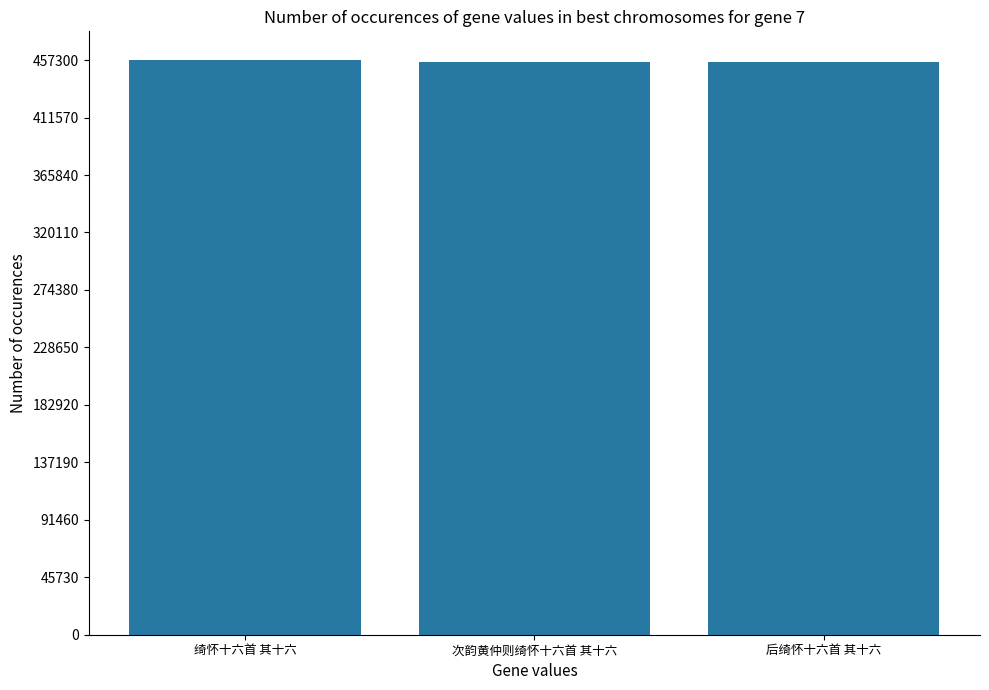

How many bars are there in total?

3